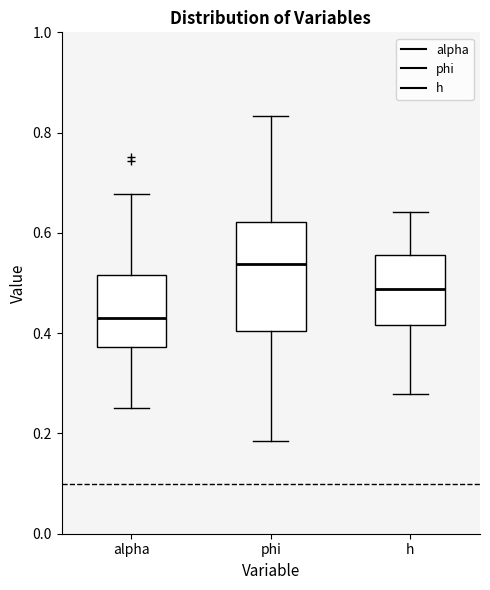

Reading left to right, transcribe this box plot: for each box, give where its median line is, the range the box spans, and where its two whiskers end, as read against the y-axis. The values are not printed on the chart, so give them approximately, as read against the axis.

alpha: median 0.42, box 0.38 to 0.52, whiskers 0.26 to 0.68
phi: median 0.54, box 0.40 to 0.62, whiskers 0.18 to 0.84
h: median 0.48, box 0.42 to 0.56, whiskers 0.28 to 0.64